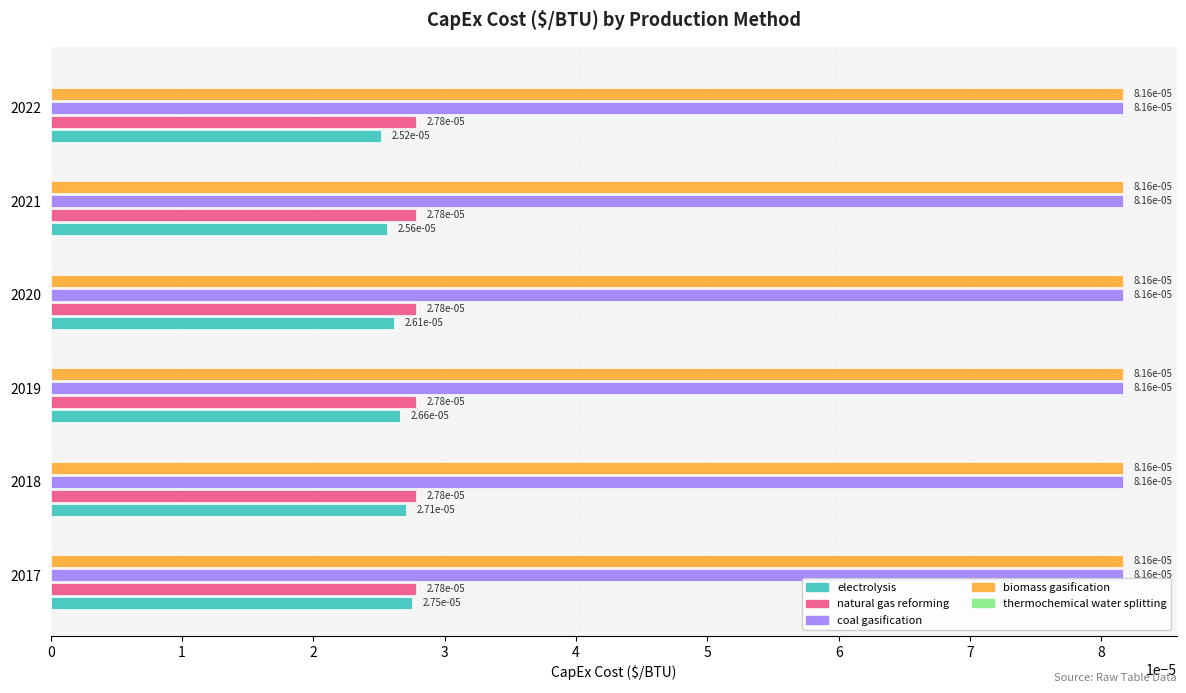

Which category has the lowest value across all series?

2022